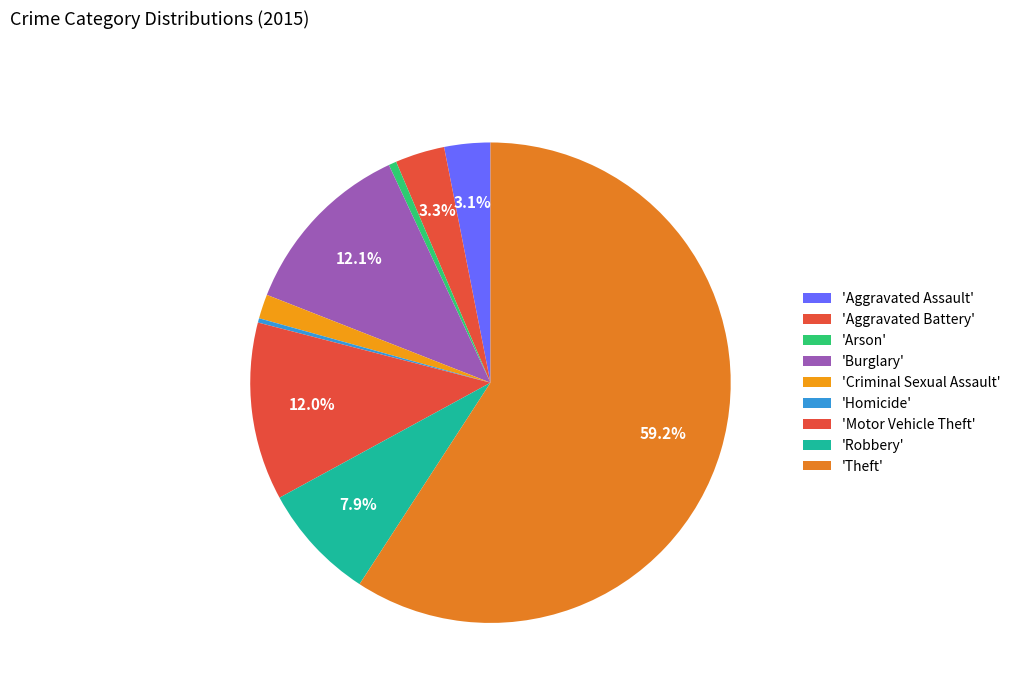

How many segments does this pie chart have?

9